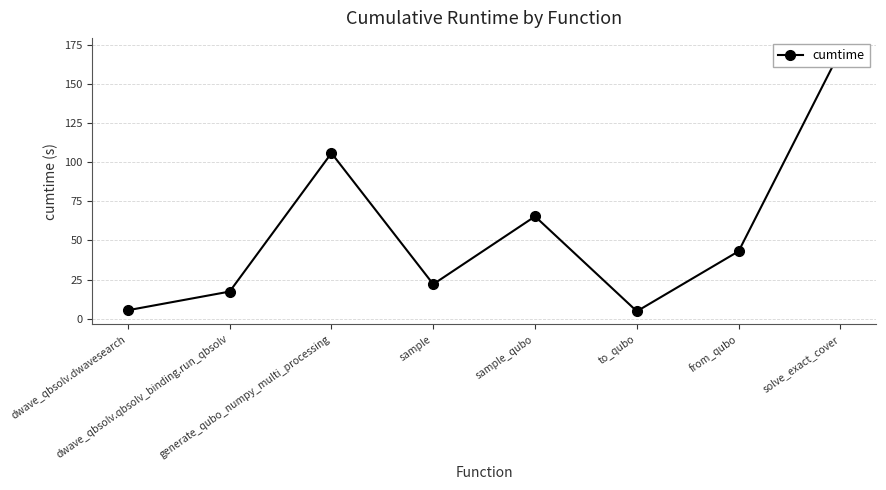

Reading left to right, what are all the values shown in this chart?

dwave_qbsolv.dwavesearch=5.4	dwave_qbsolv.qbsolv_binding.run_qbsolv=17.3	generate_qubo_numpy_multi_processing=105.9	sample=22.0	sample_qubo=65.4	to_qubo=4.7	from_qubo=43.1	solve_exact_cover=171.3